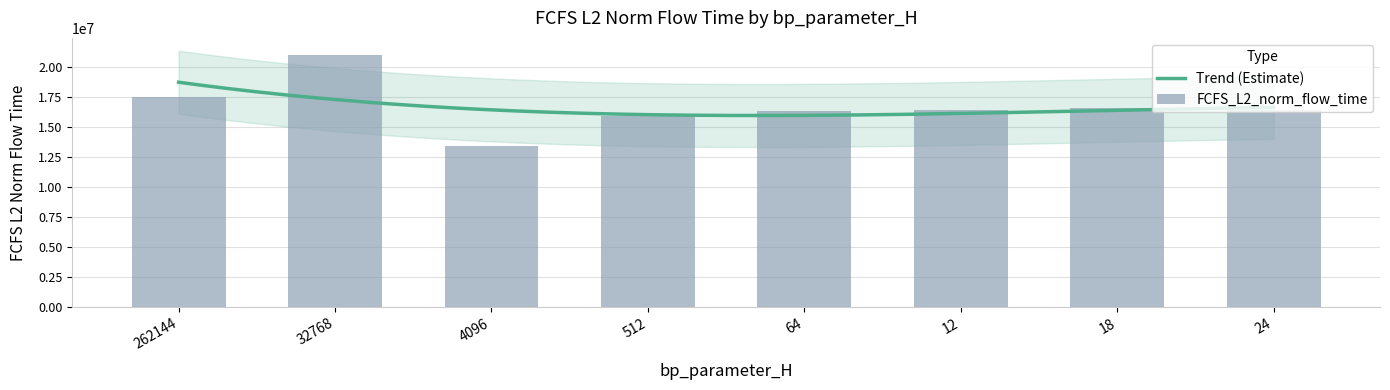

What is the change in value from 64 to 12?

+105242.8